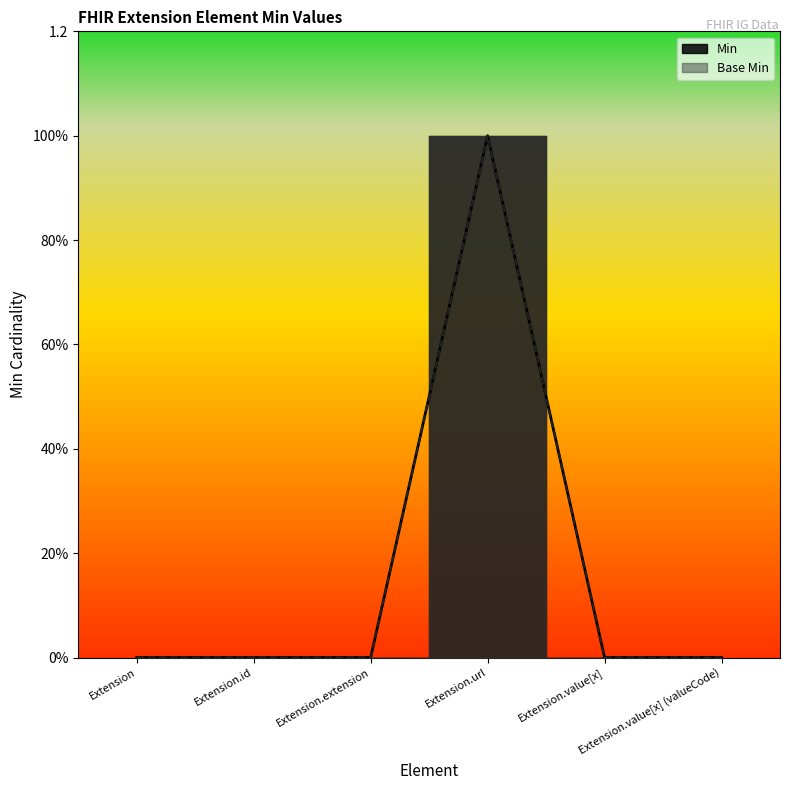

At which label does Min reach its minimum?

Extension